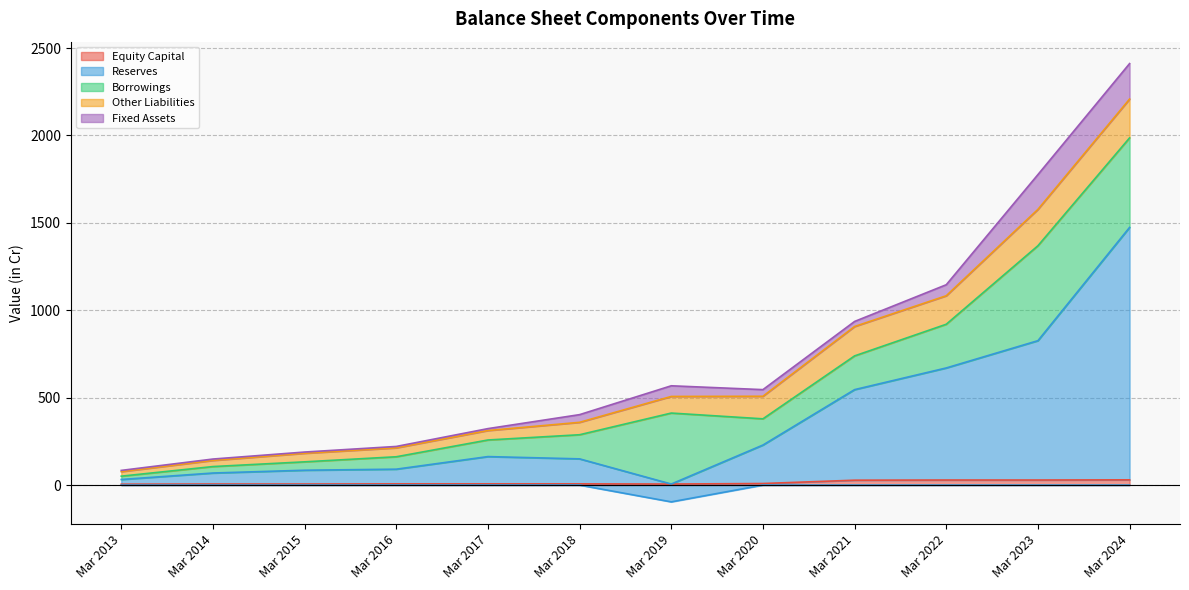

Between Mar 2020 and Mar 2021, which is larger?

Mar 2021